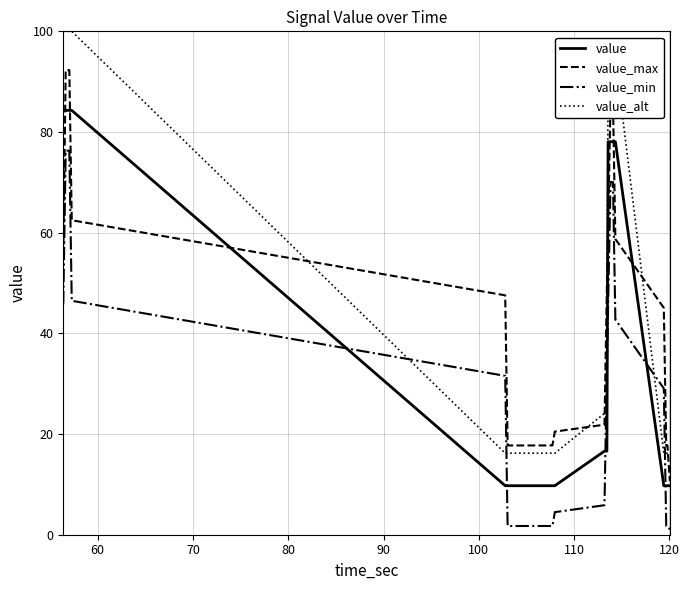

Which series ends up on top after the final intersection of value_alt and value_min?

value_alt